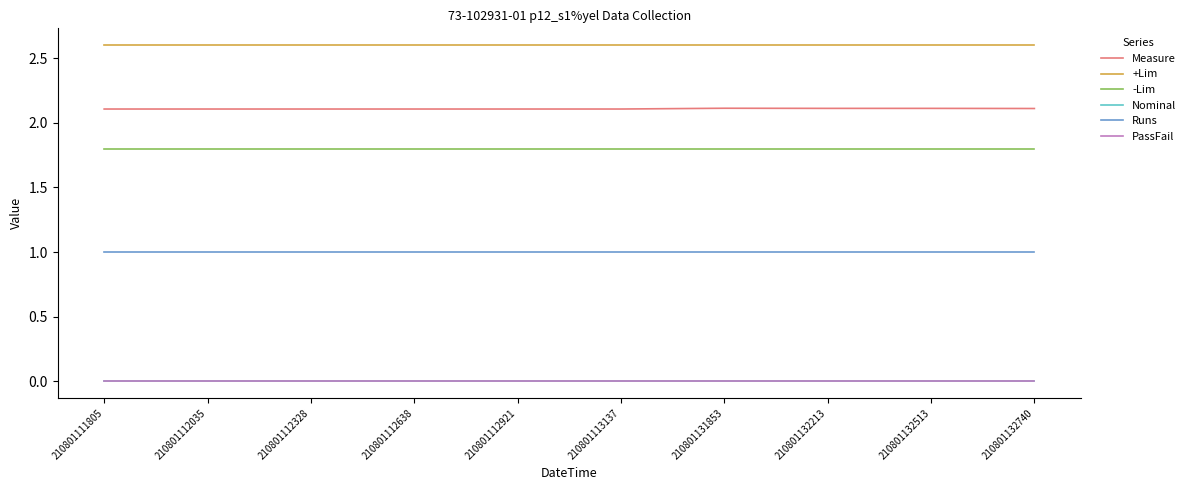

True or false: Runs and +Lim cross at least once.

False